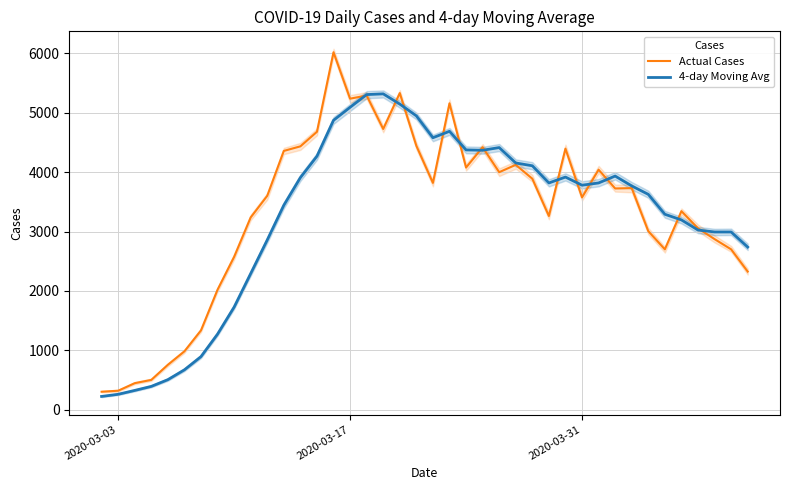

What is the value of the 4-day Moving Avg point at the 27th from the left?

4106